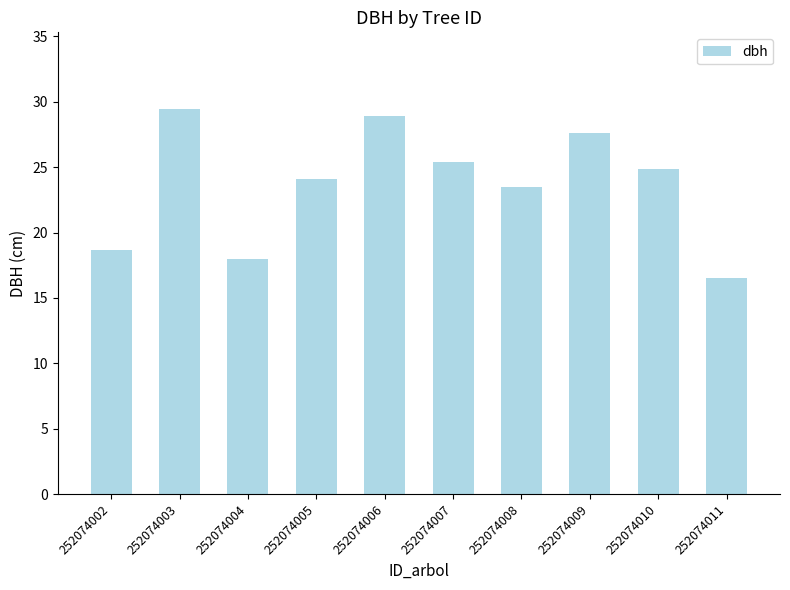

What is the value of the 6th bar from the left?

25.4